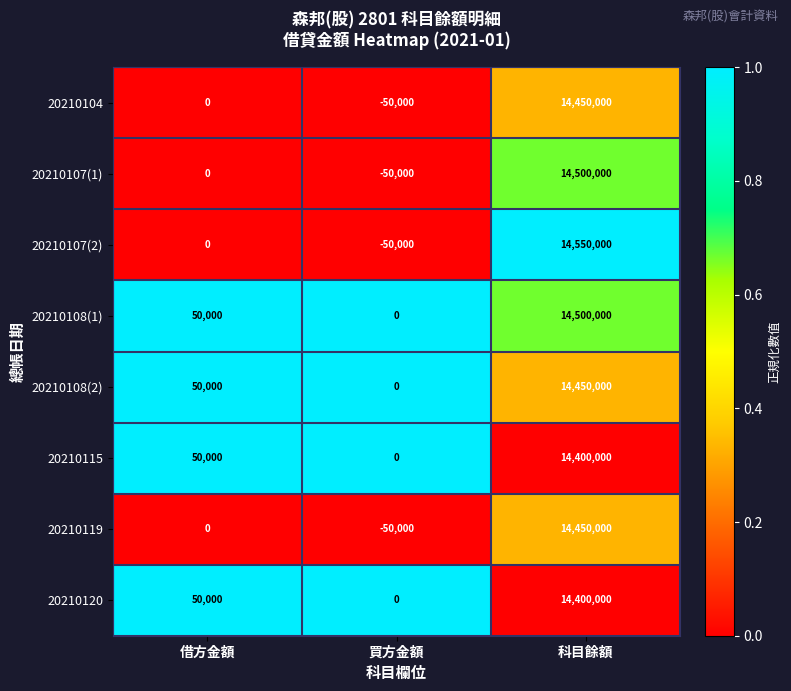

Which category has the lowest value in the 20210104 series?

買方金額